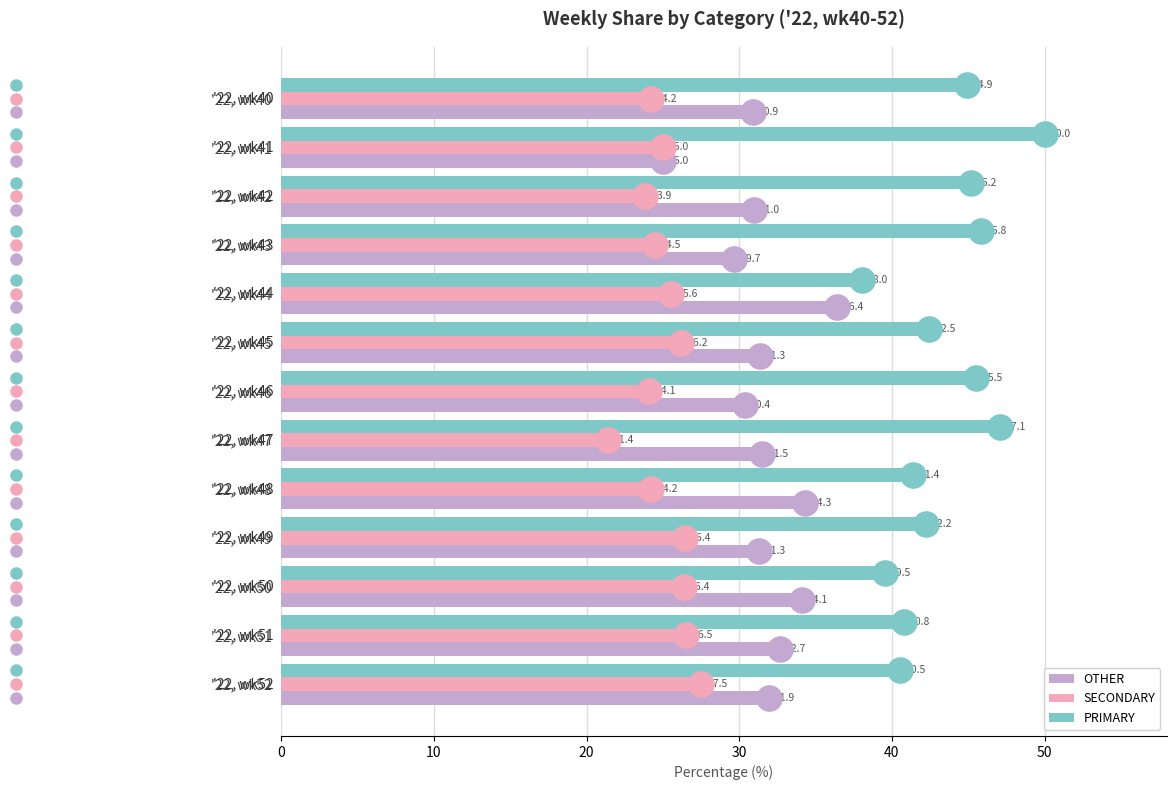

At which label does SECONDARY reach its minimum?

'22, wk47